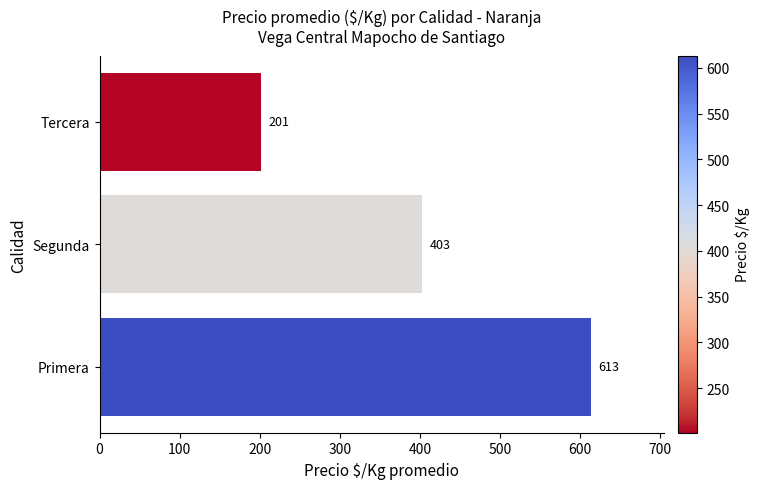

Between Segunda and Primera, which is larger?

Primera